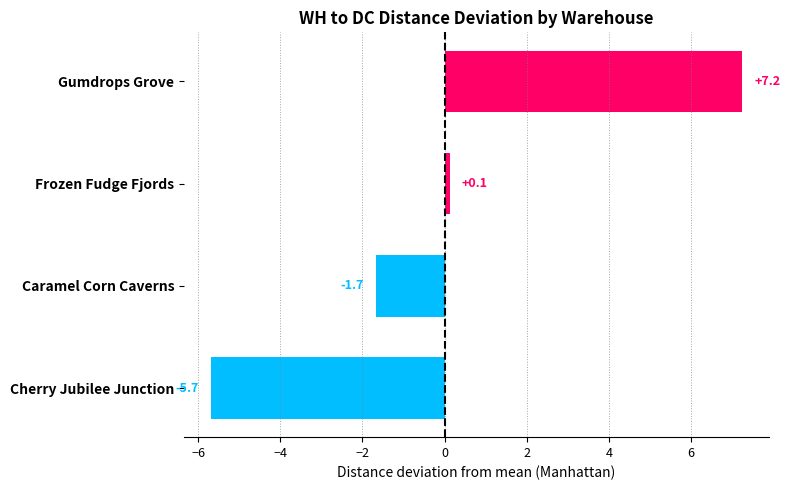

The value at Caramel Corn Caverns is -1.7. True or false?

True